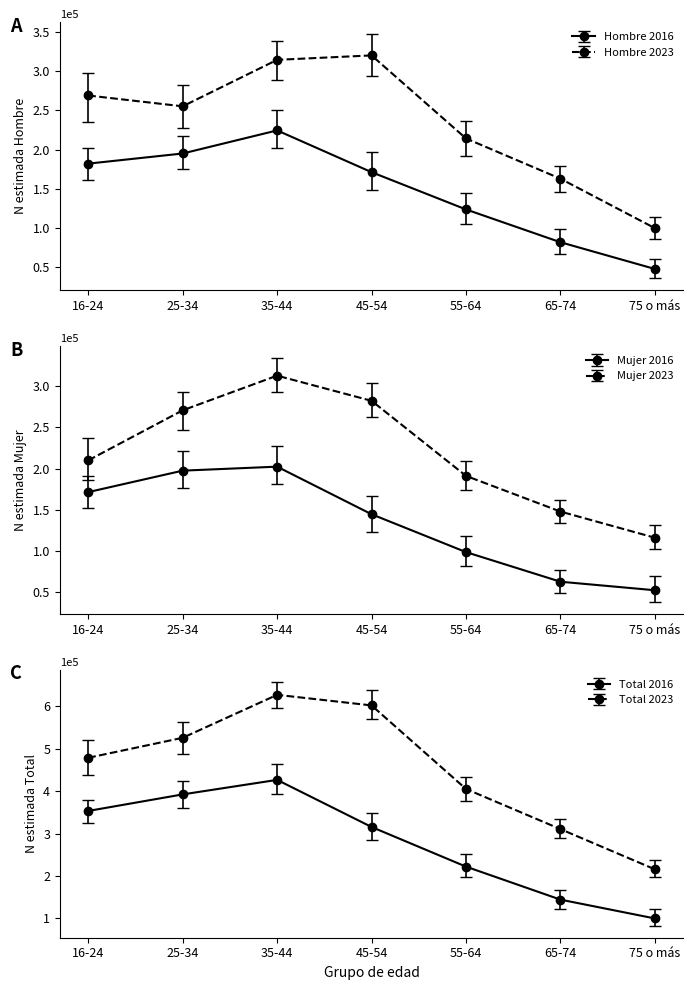

What is the difference between the second highest and minimum values in the Total 2016 series?

292385